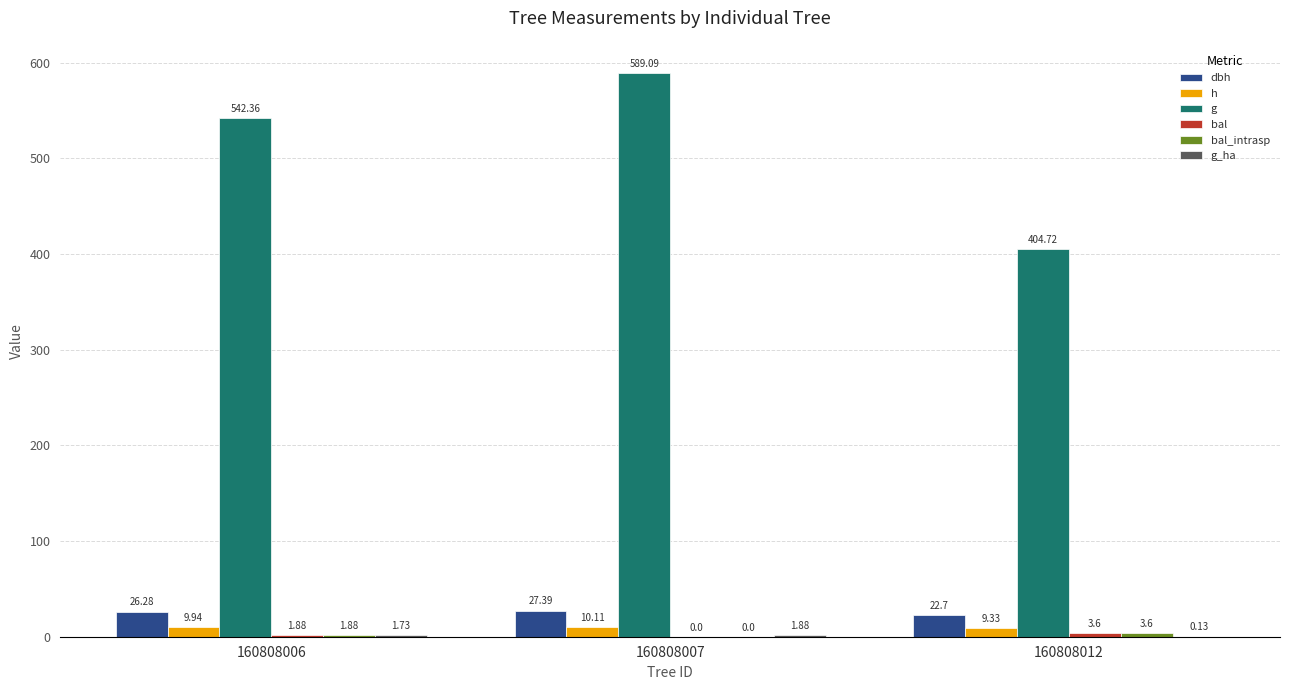

Which series has the largest range (max minus min)?

g